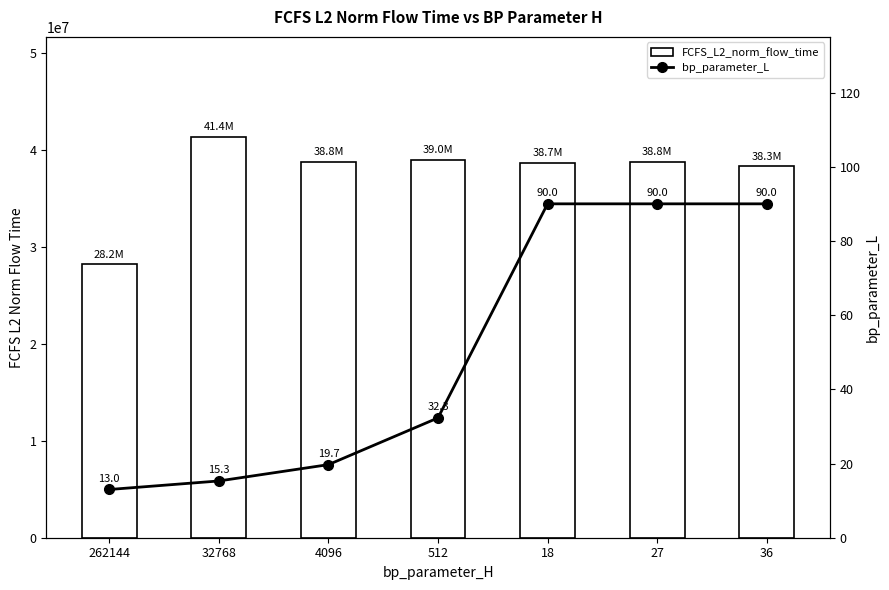

At how many categories does at least one series exceed 22385668?

7